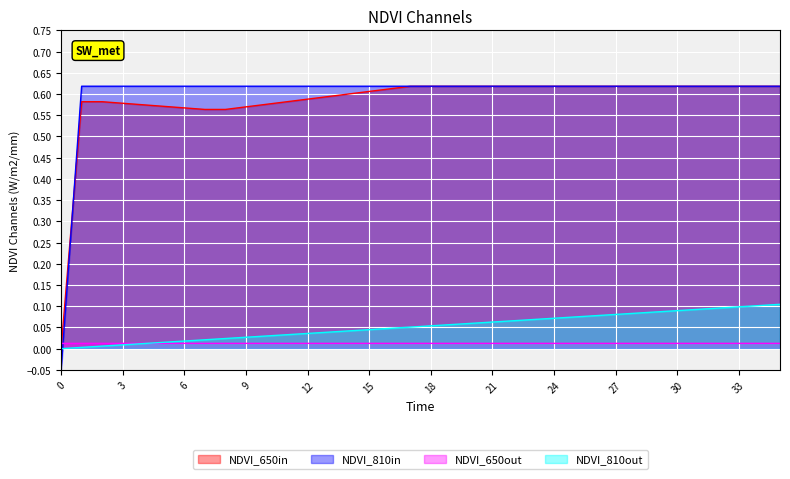

Which series has the largest total across all categories?

NDVI_810in